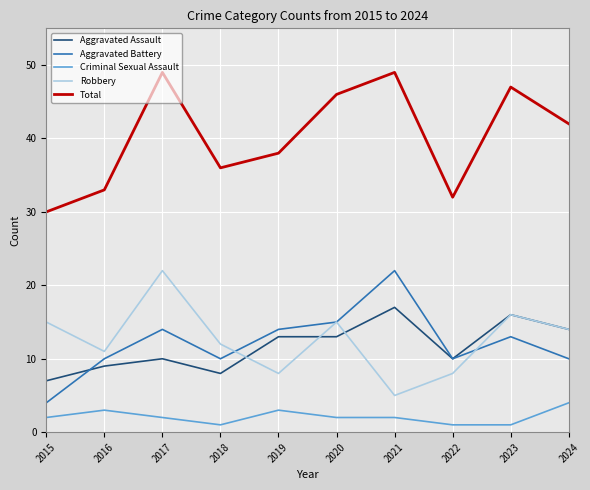

The Robbery series shows 8 at 2022. True or false?

True